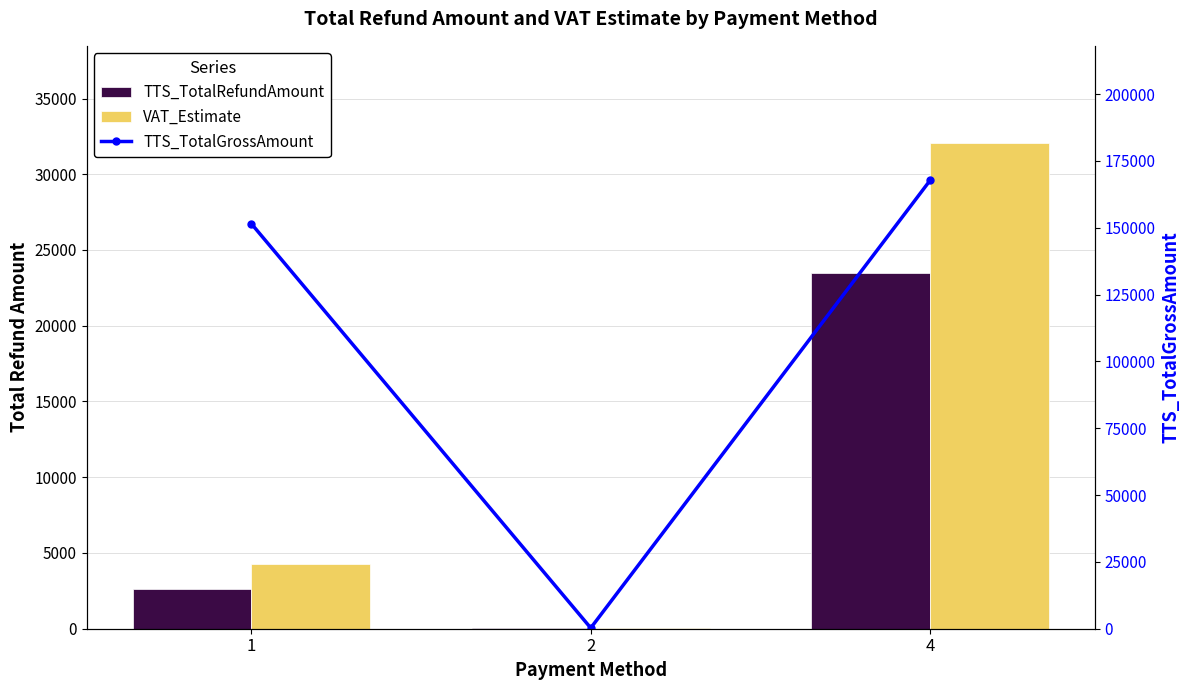

At 2, list the series in order from smallest to largest.

TTS_TotalRefundAmount, VAT_Estimate, TTS_TotalGrossAmount